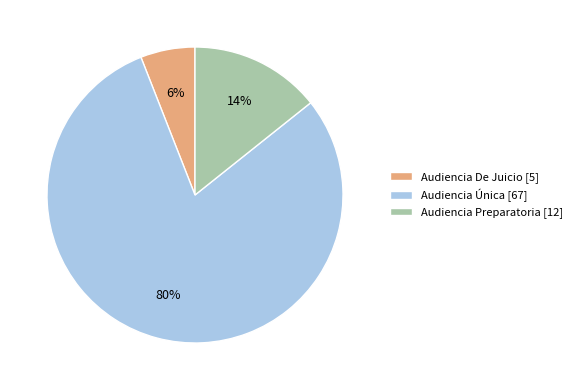

Which slice is the smallest?

Audiencia De Juicio